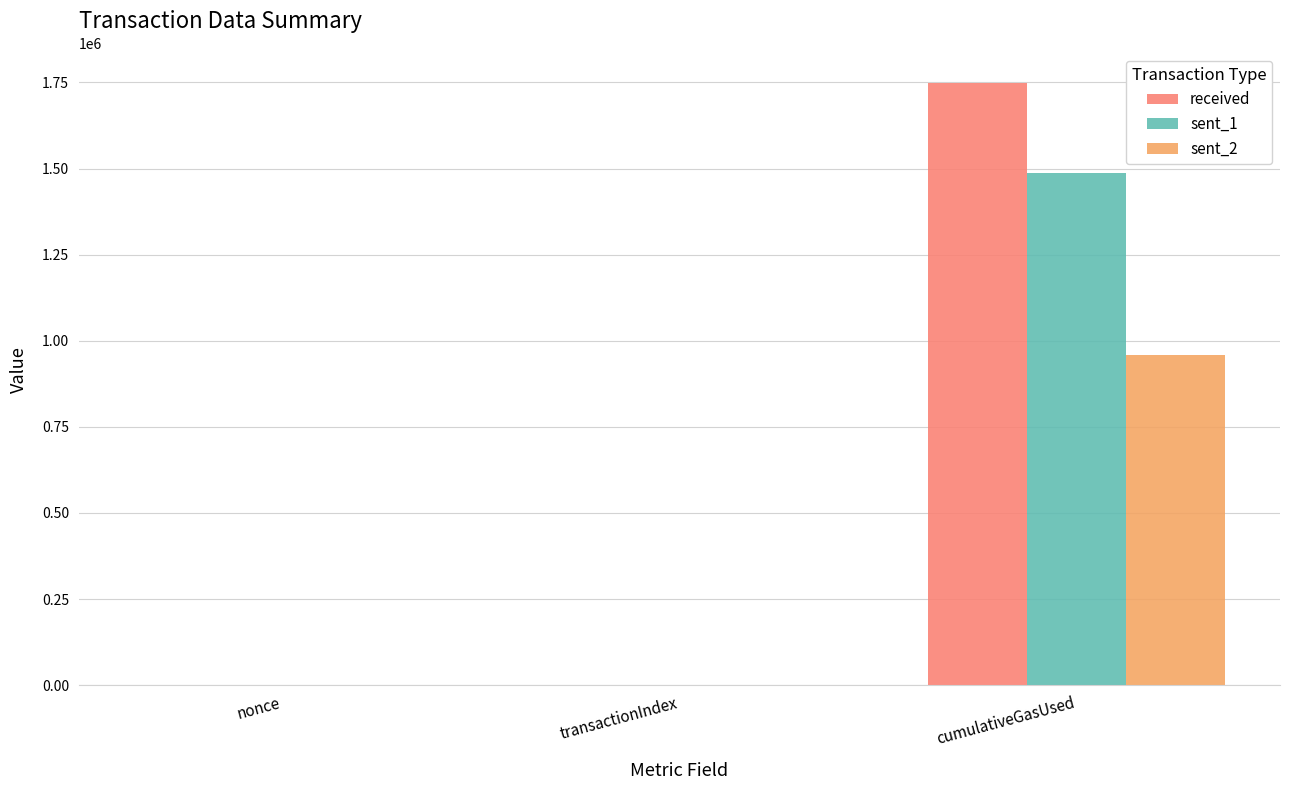

Which category has the highest value across all series?

cumulativeGasUsed